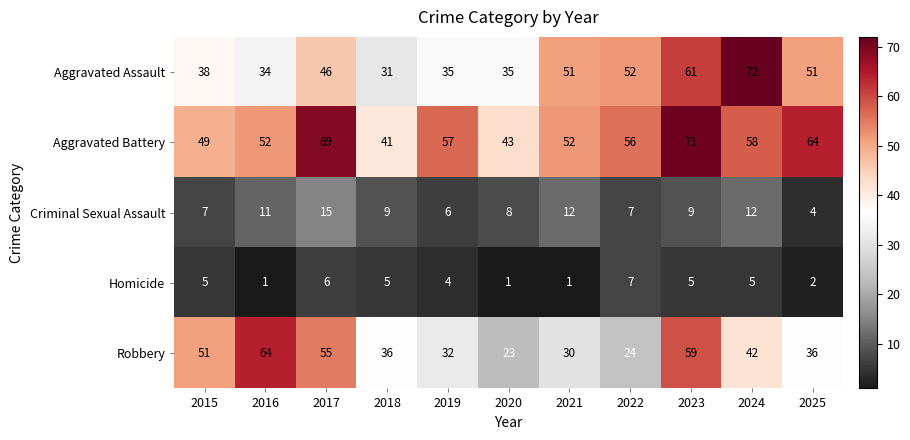

At which label is Aggravated Battery closest to 56?

2022